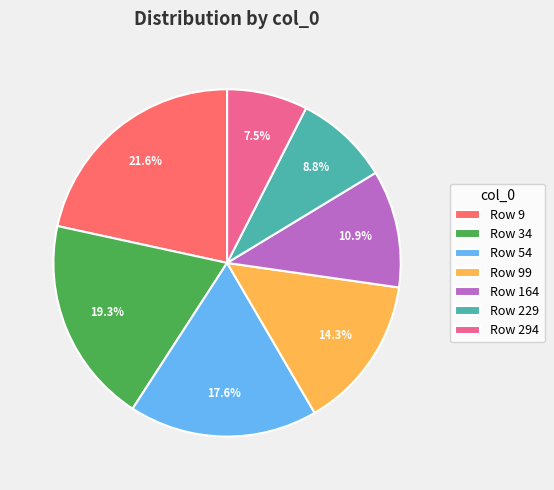

Which has a higher value, Row 294 or Row 164?

Row 164